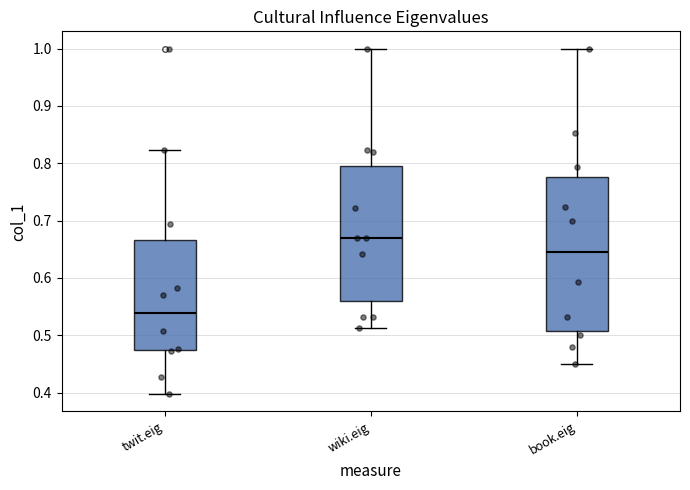

Where is the lower edge of the box for book.eig on the y-axis? The values are not printed on the chart, so give them approximately, as read against the axis.

0.51